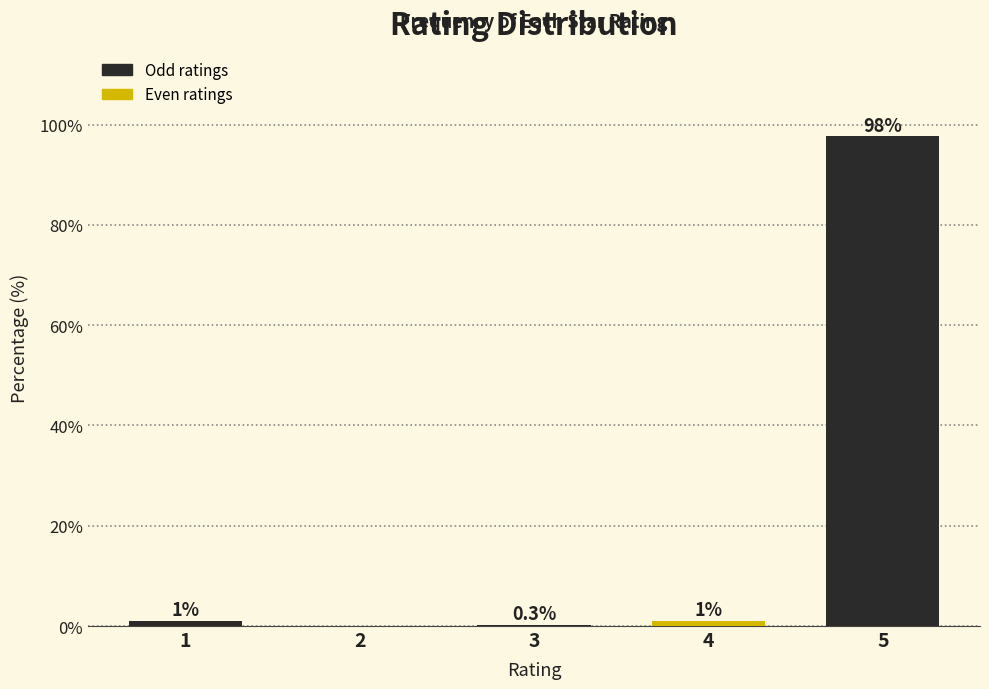

Reading right to left, extract all data points from this chart.

5=97.7	4=1.0	3=0.3	2=0.0	1=1.0